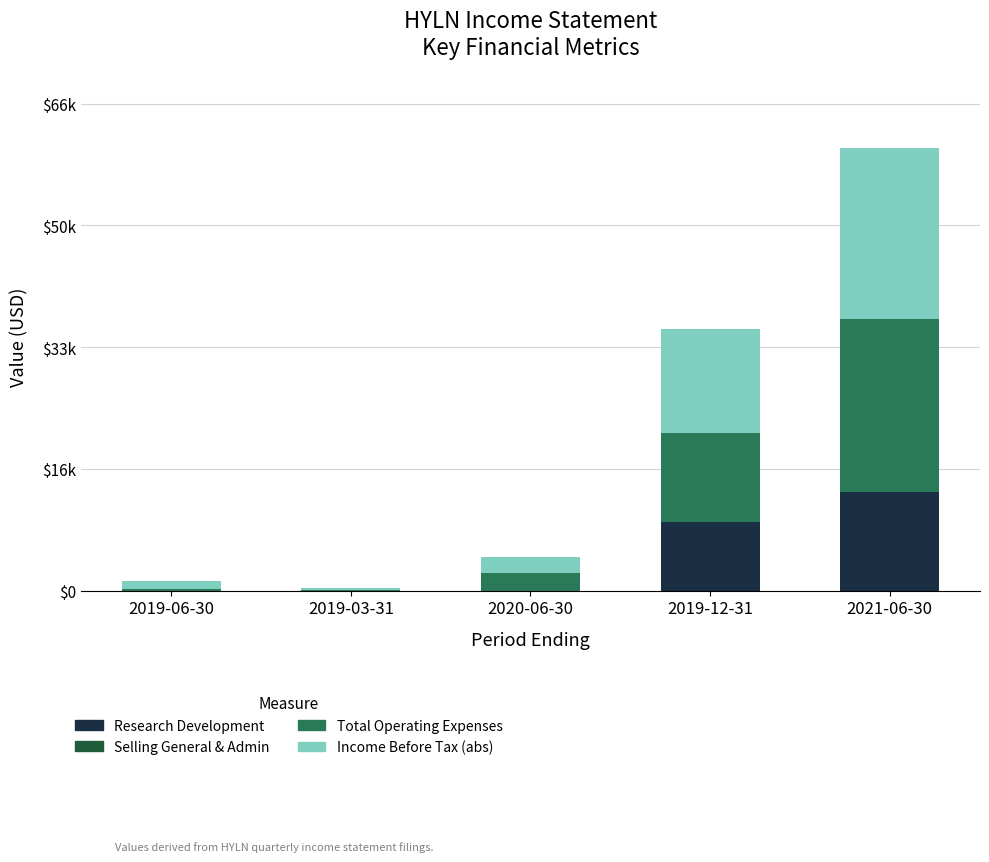

Does the chart contain stacked bars?

Yes